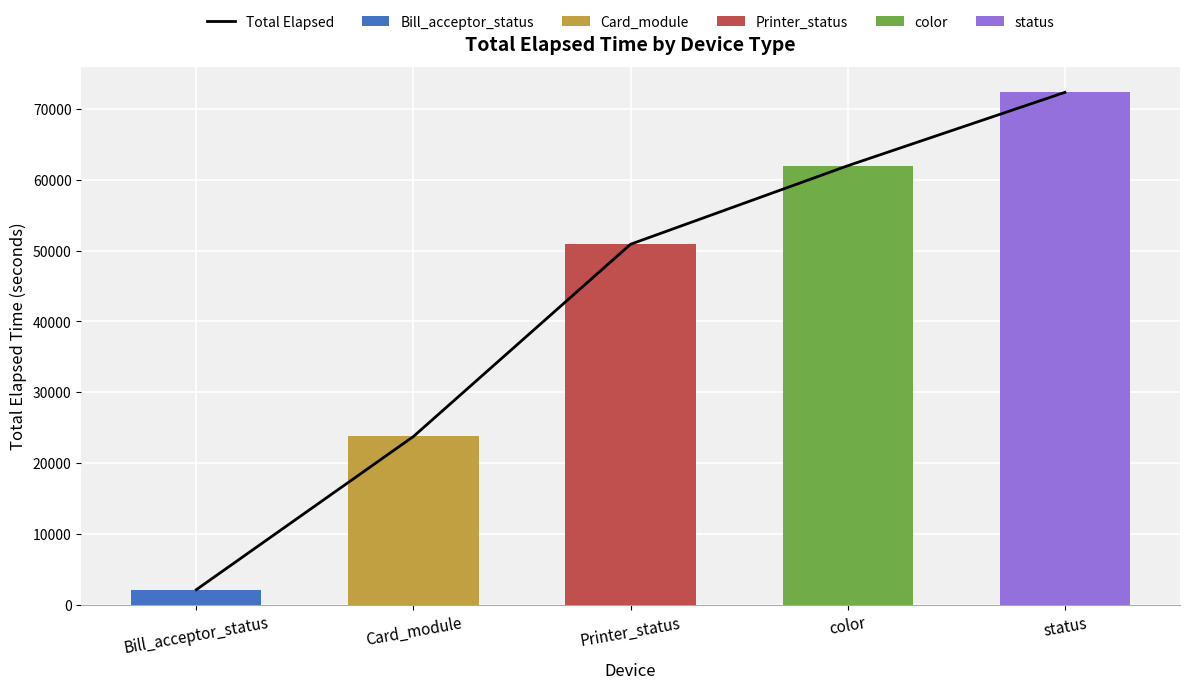

Between color and status, which is larger?

status